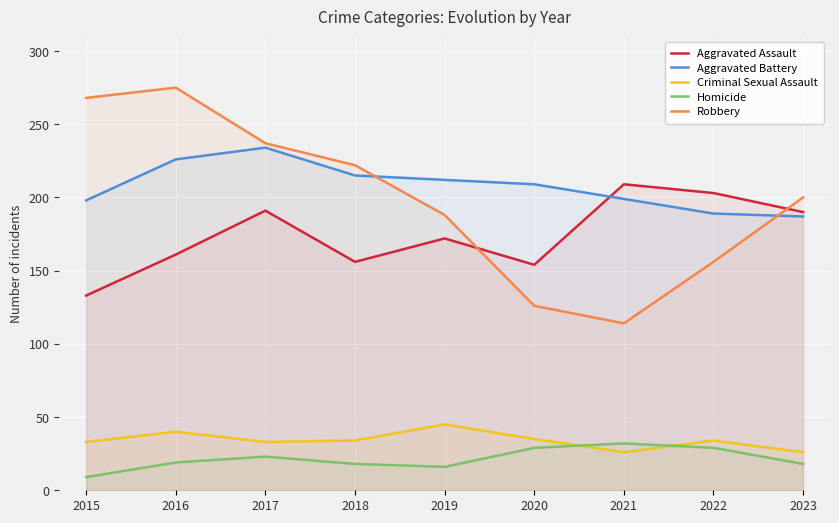

True or false: Robbery and Criminal Sexual Assault intersect in this chart.

False